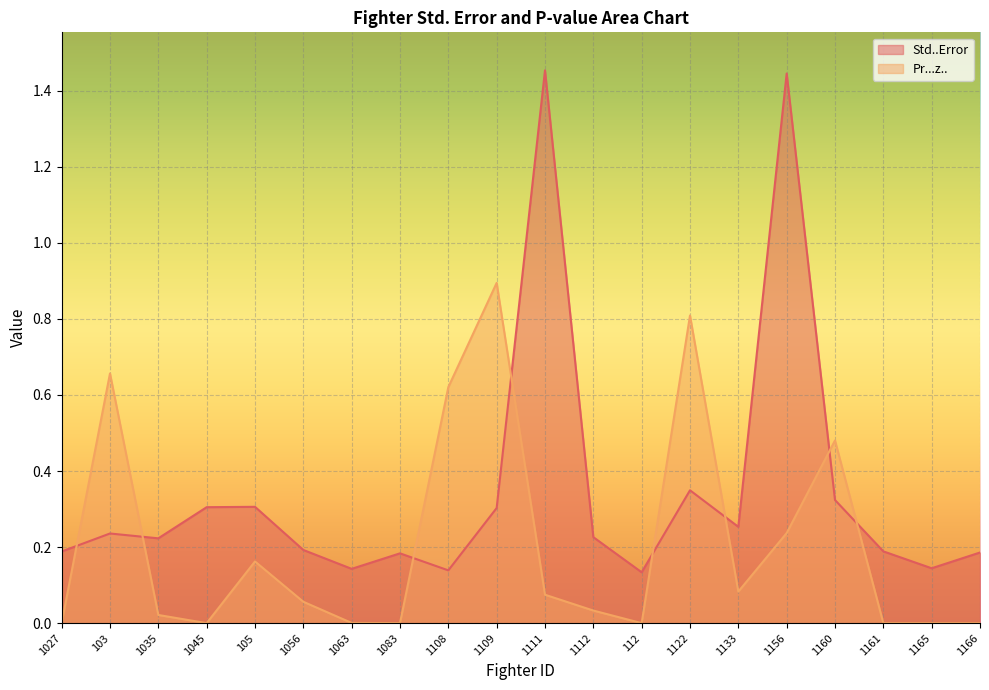

List the series in order of their peak value, lowest first.

Pr...z.., Std..Error